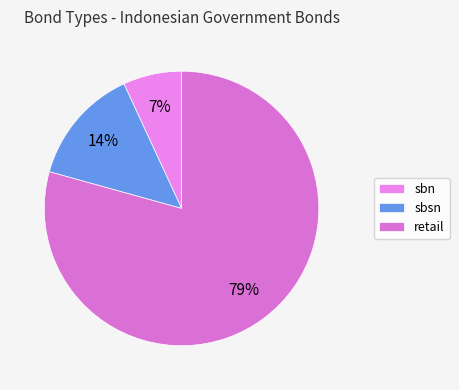

Is sbn the majority of the pie?

No